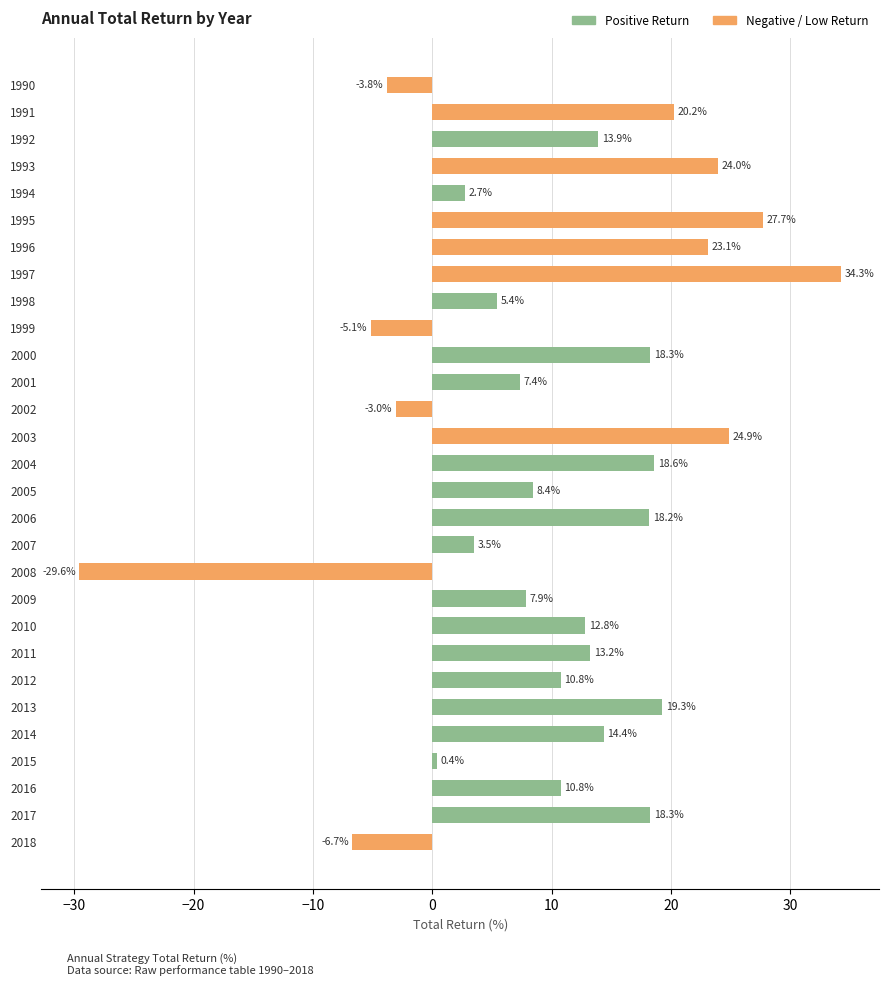

What is the average value?

10.7